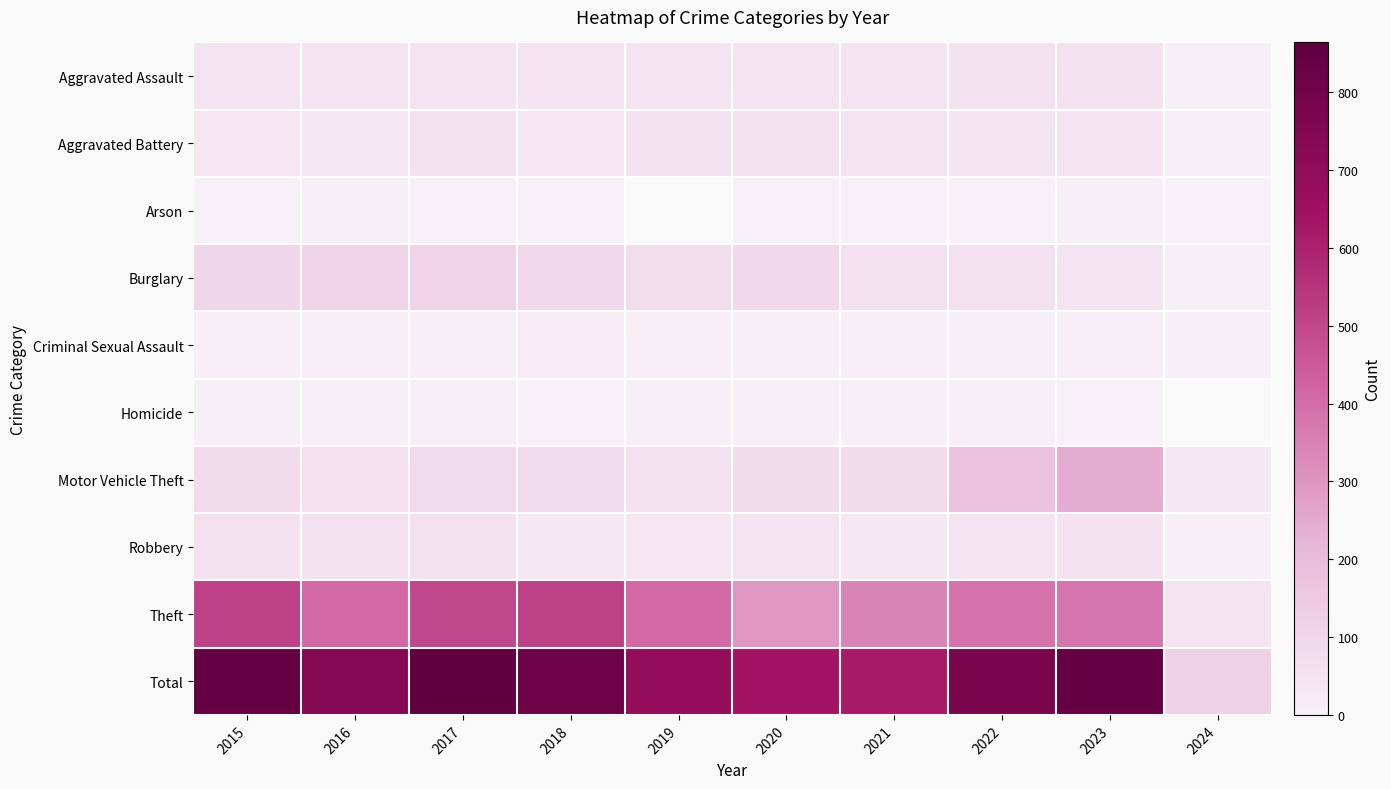

What value does the Aggravated Battery series have at 2021?

49.0